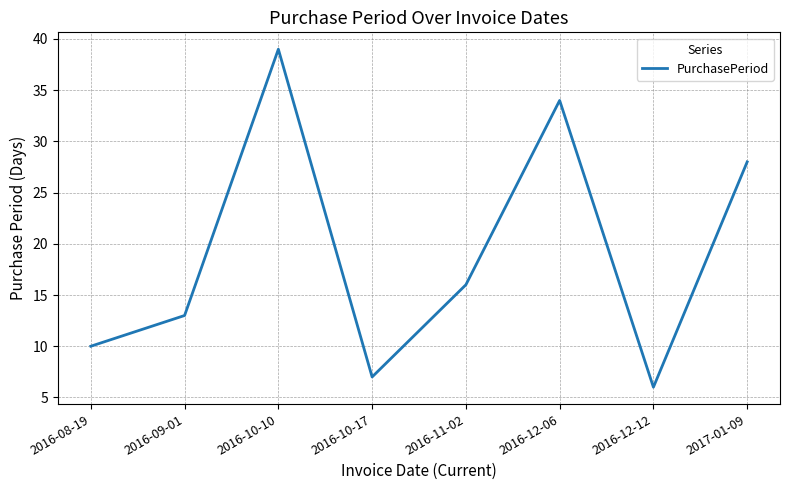

Reading right to left, list all the values displayed in this chart.

28	6	34	16	7	39	13	10